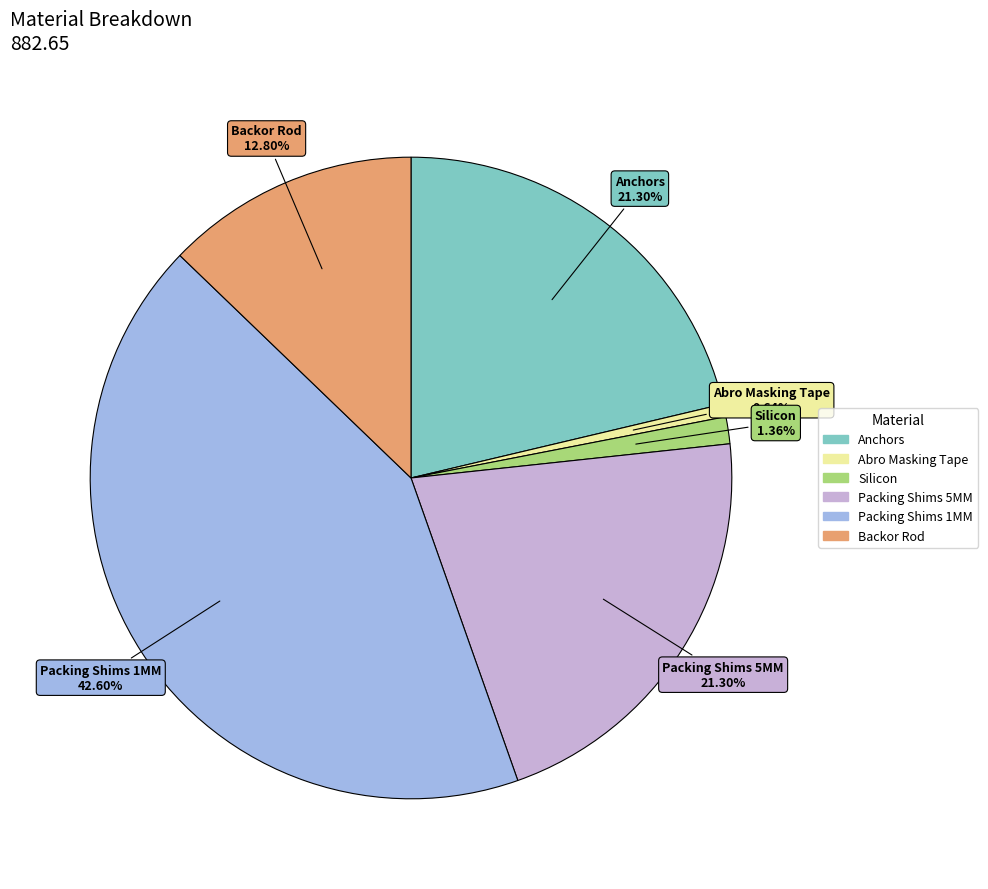

The Abro Masking Tape slice represents 1% of the pie. True or false?

True